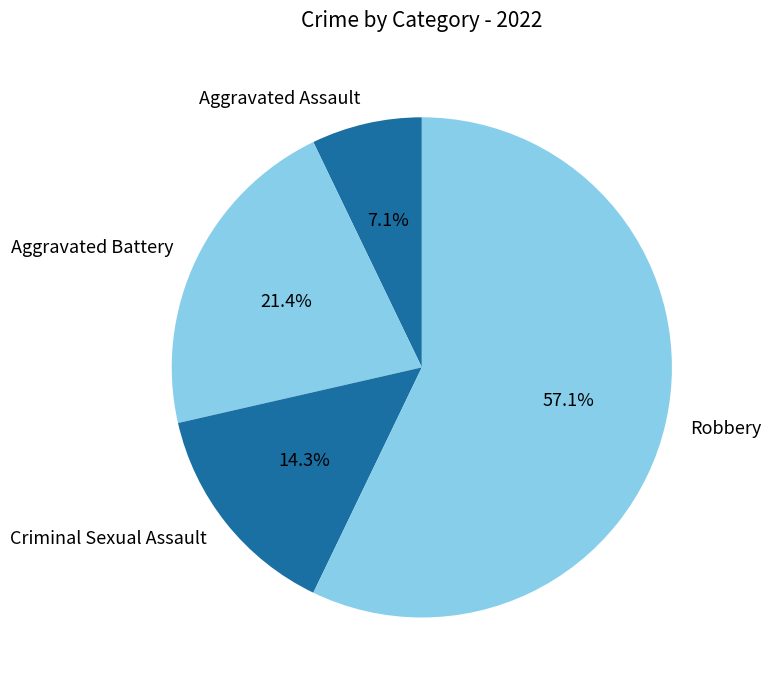

How many segments does this pie chart have?

4